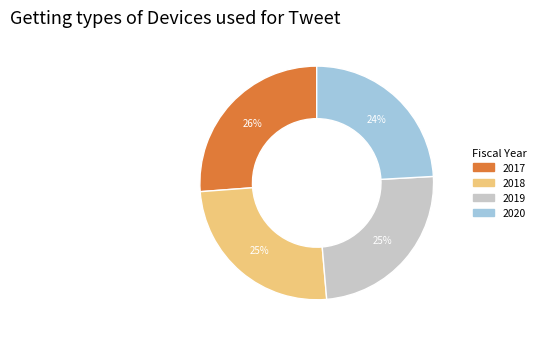

What is the ratio of the value at 2018 to the value at 2020?

1.0